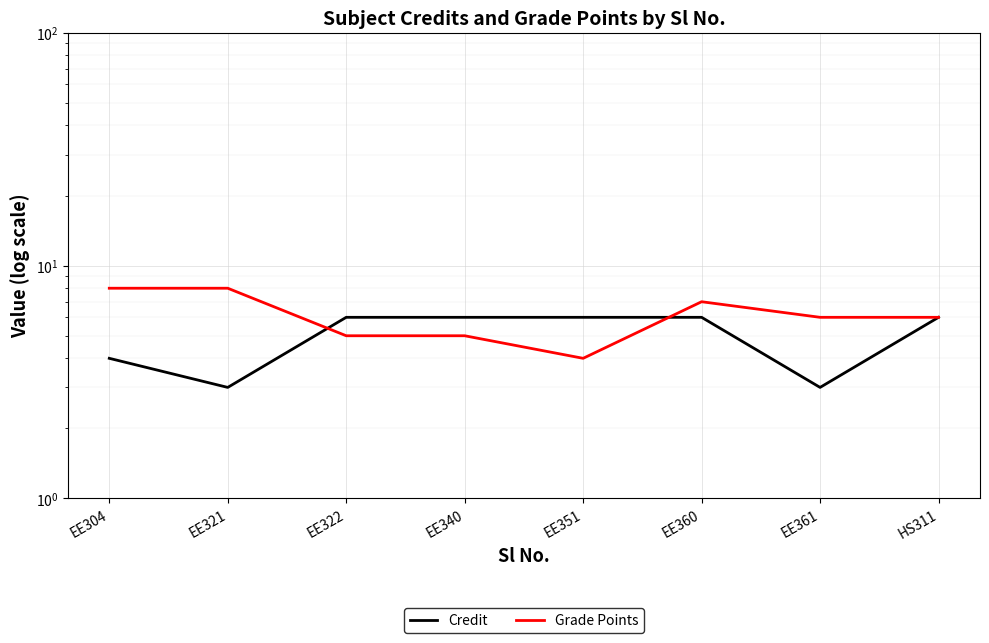

Where is the first local minimum for Credit?

EE321